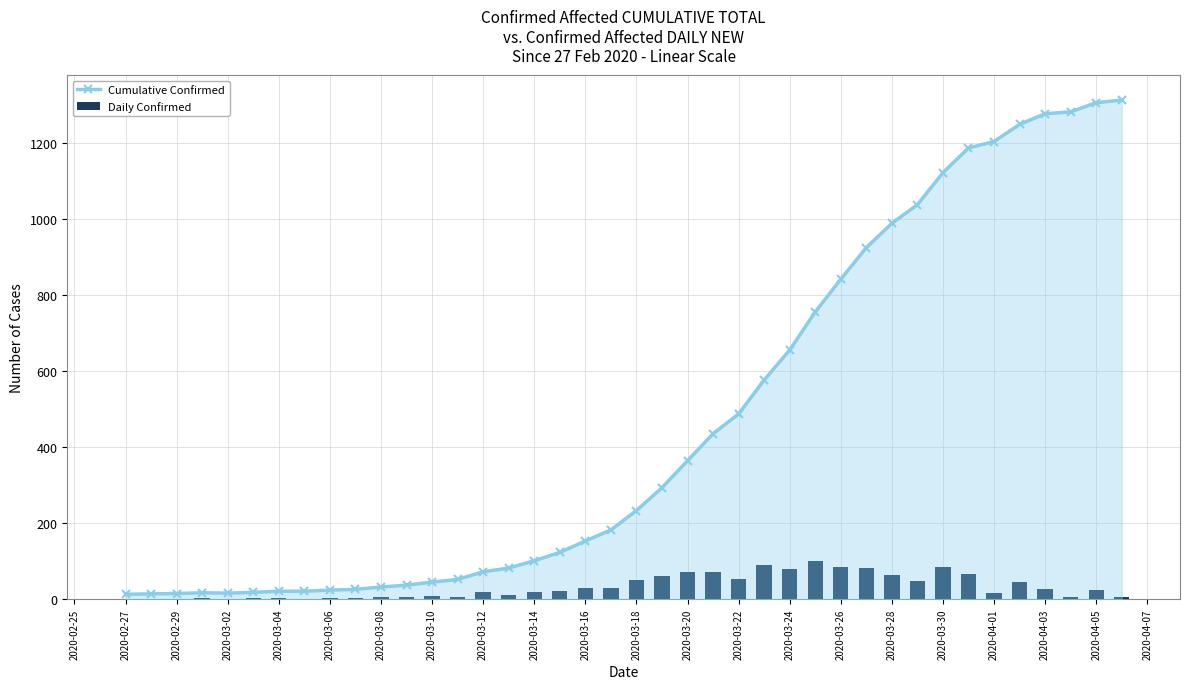

What is the maximum value for Cumulative Confirmed?

1312